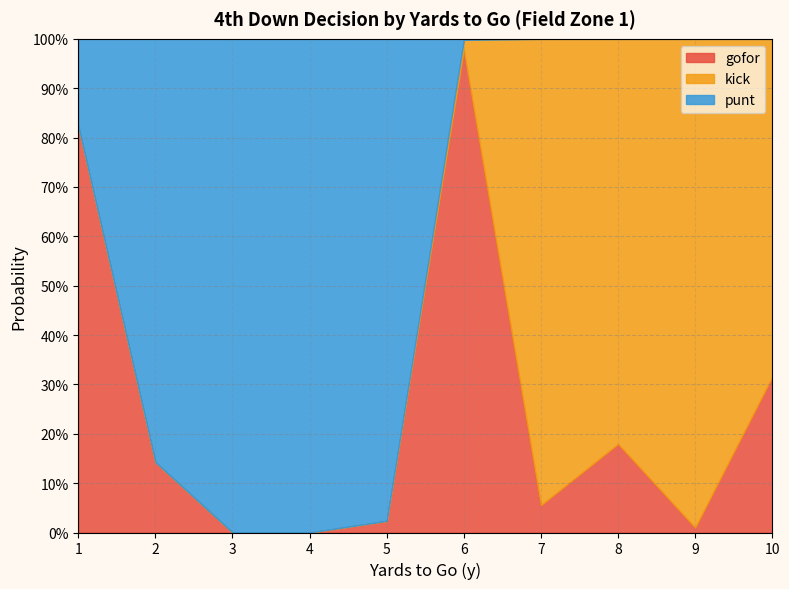

True or false: punt has a value of 0.6 at 5.

False